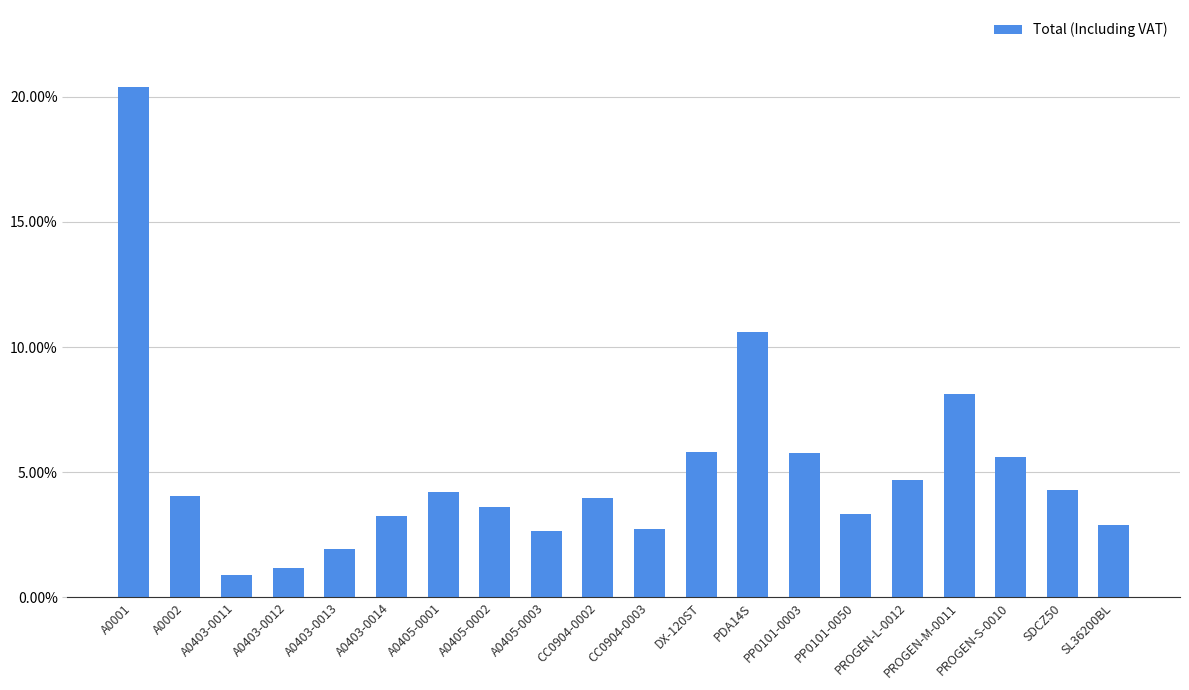

What position from the right is PDA14S?

8